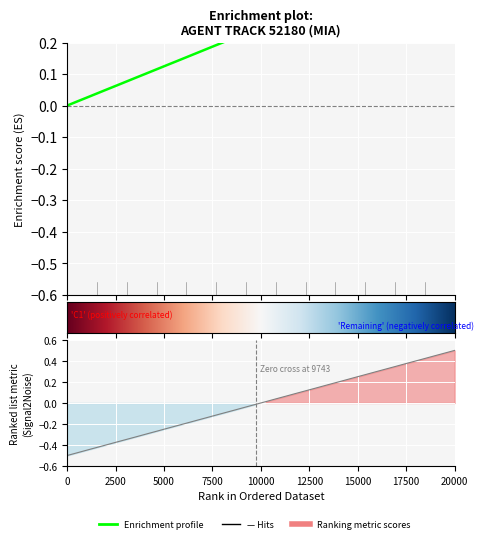

How many values in the Y series are below 0?

20